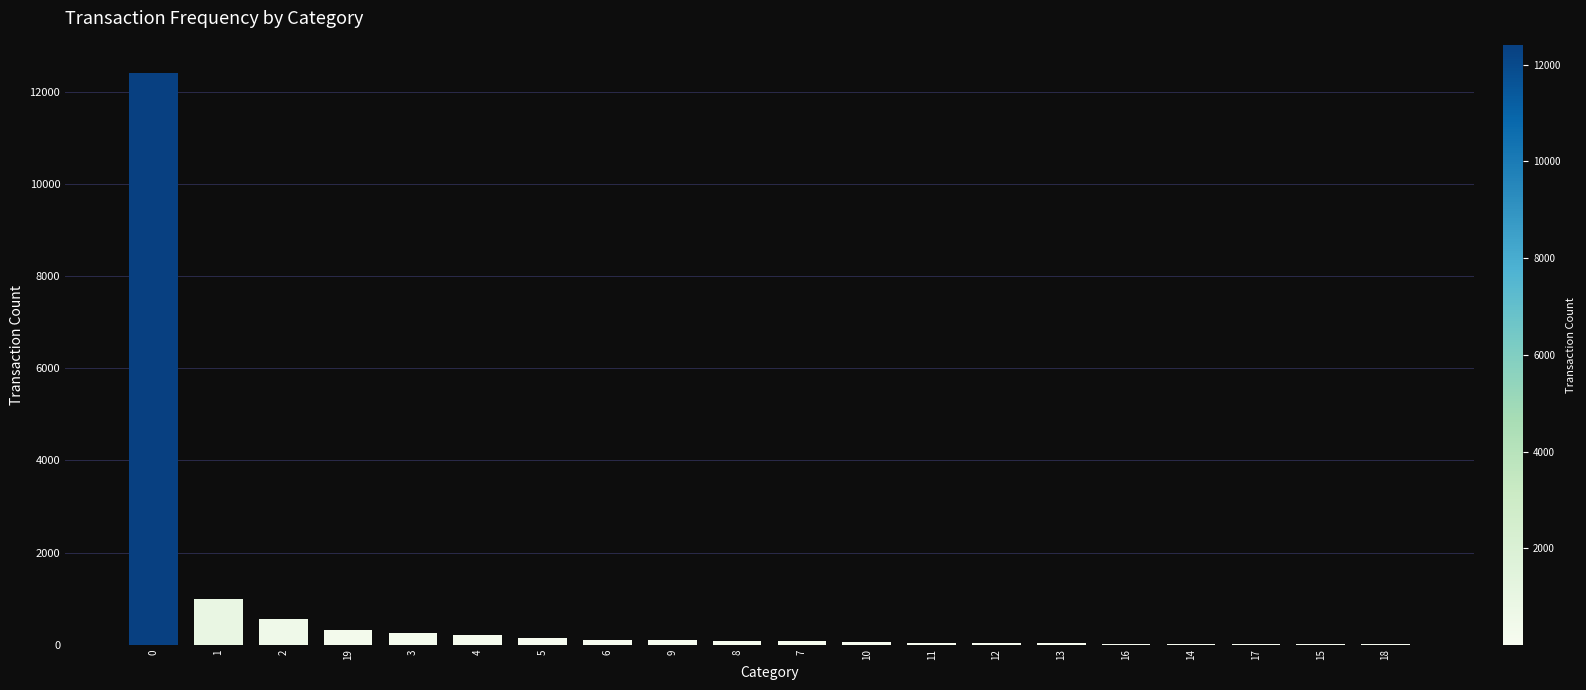

The value at 0 is 12409. True or false?

True